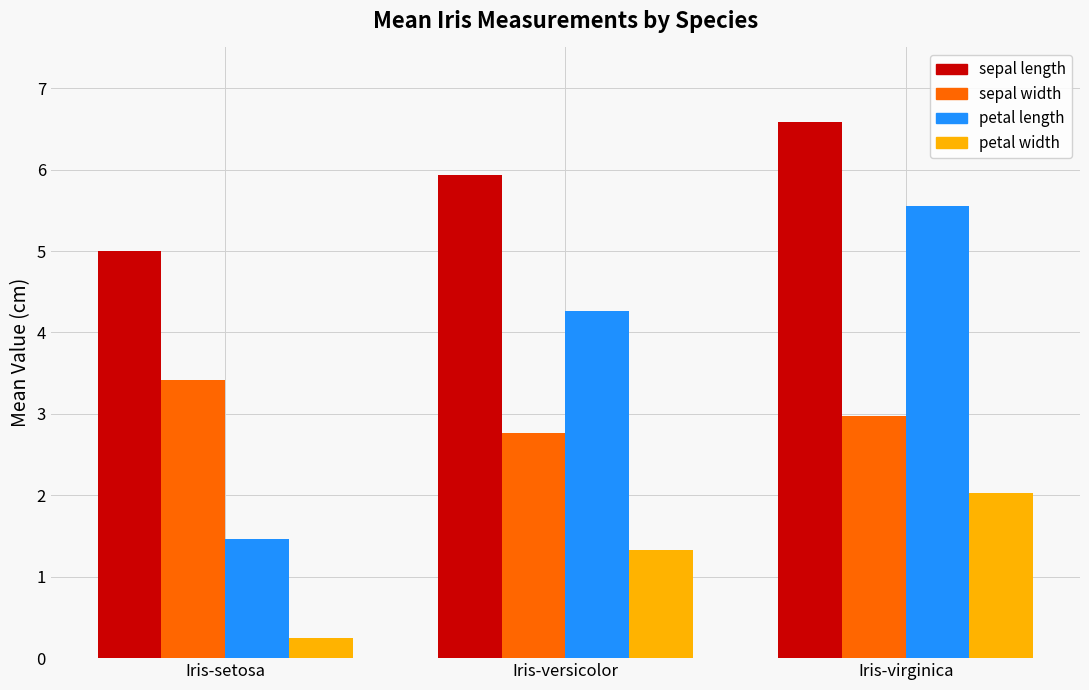

What is the value of the petal width bar at the 3rd from the left?

2.0